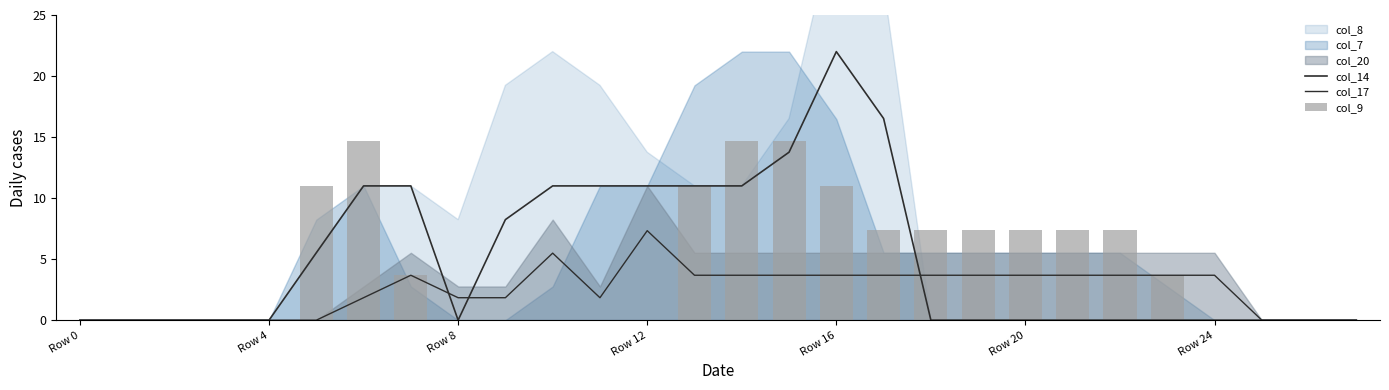

Read the col_14 value at 7.

11.0